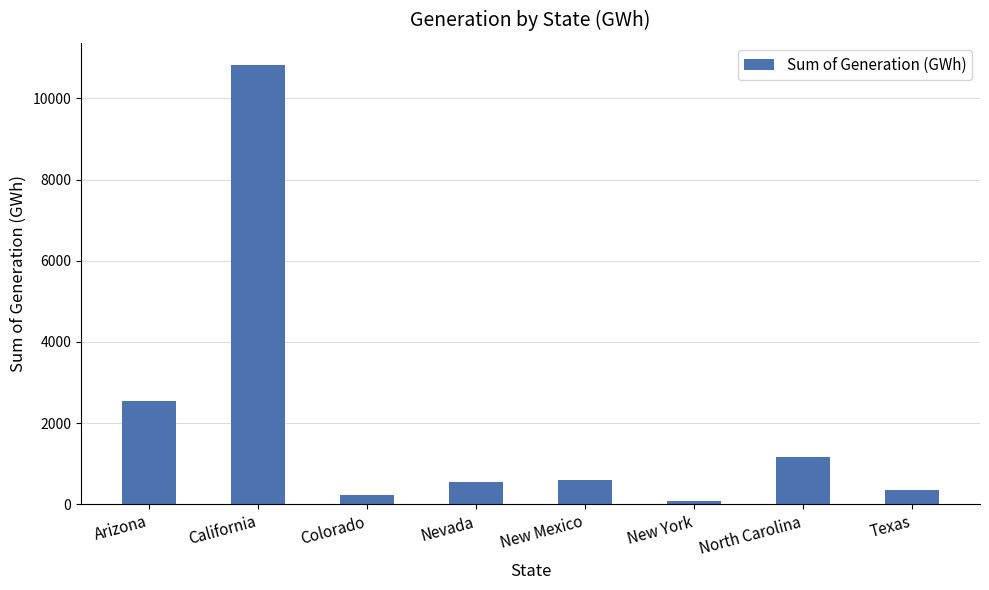

Which has a higher value, New Mexico or Texas?

New Mexico